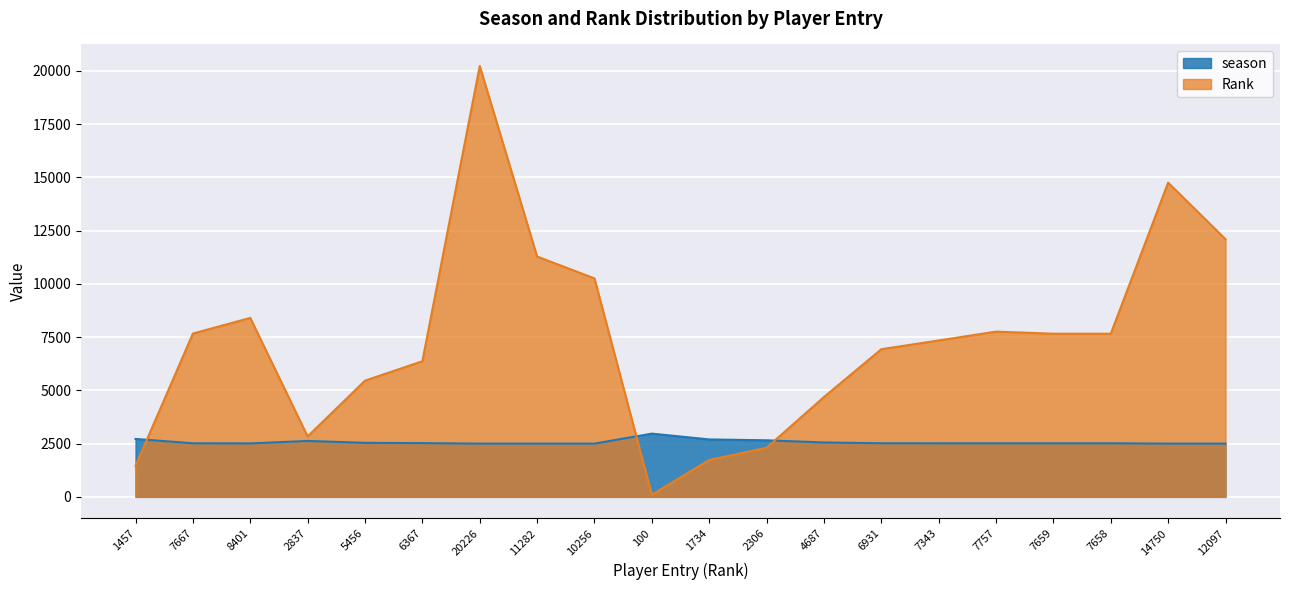

How many values in the Rank series exceed 7658?

9